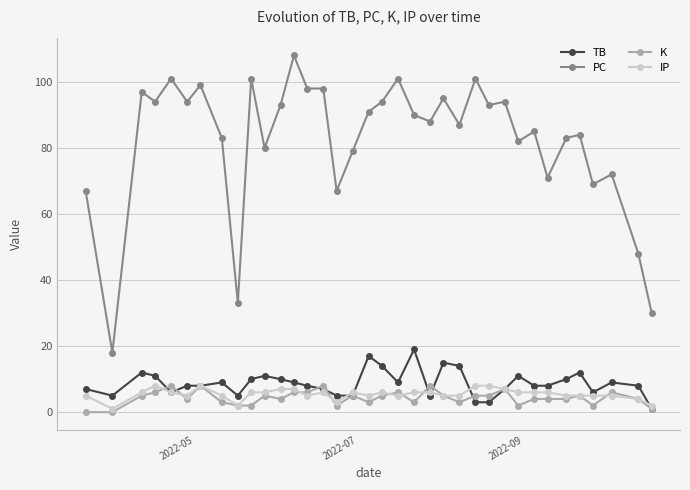

Which series has the largest total across all categories?

PC